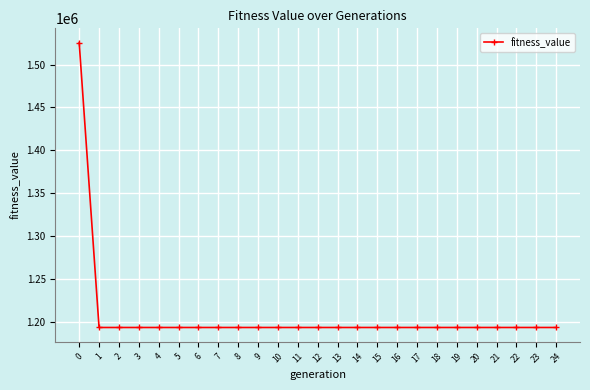

How many lines are shown in the chart?

1